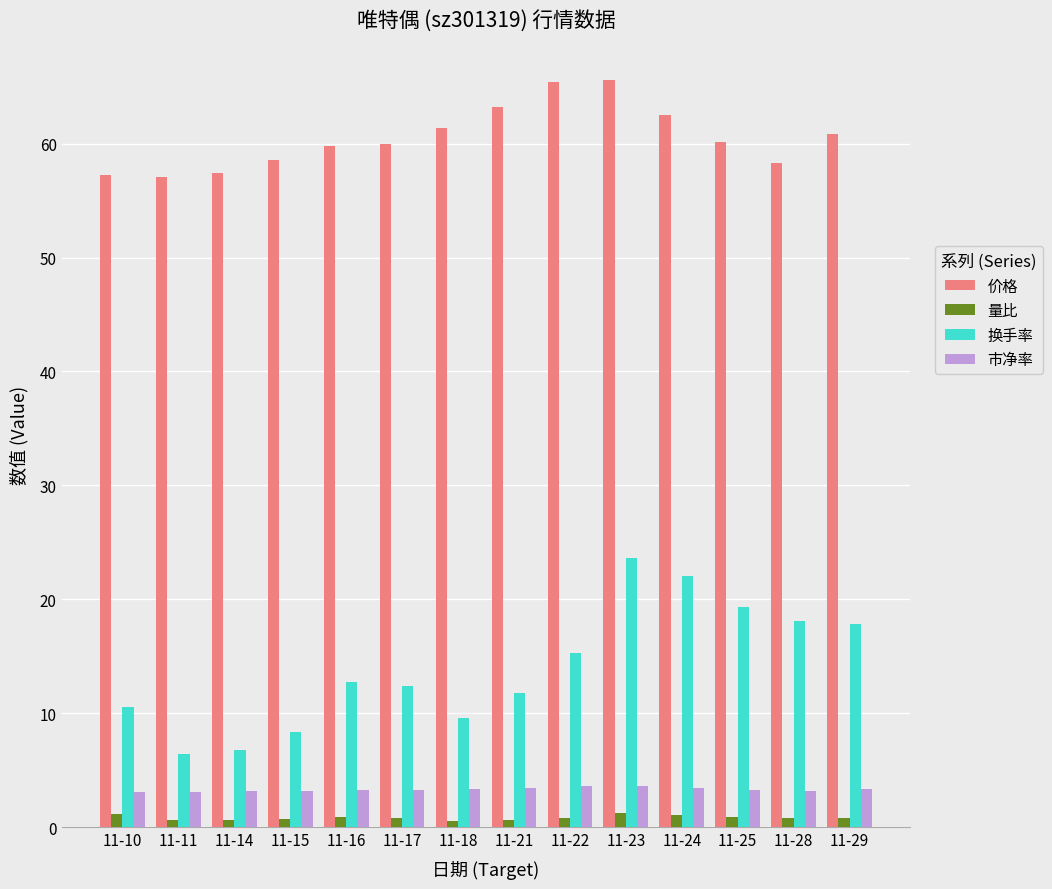

Which series has the largest total across all categories?

价格